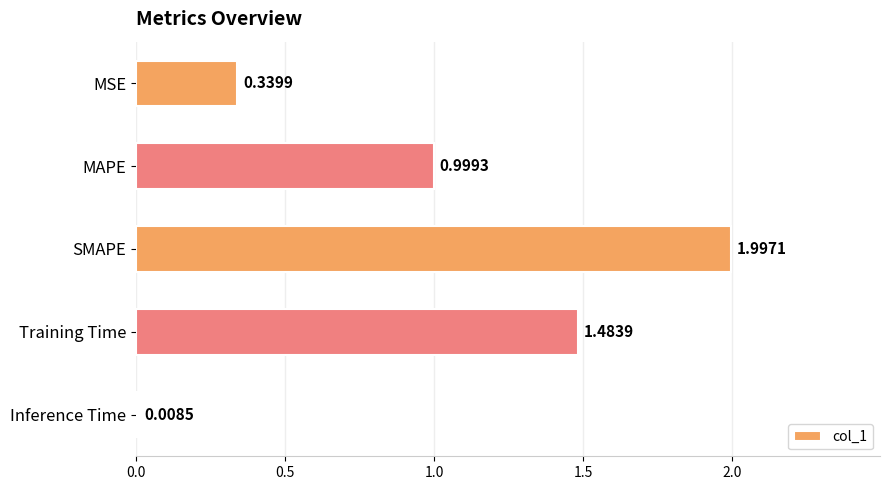

At which label is the value closest to 1?

MAPE